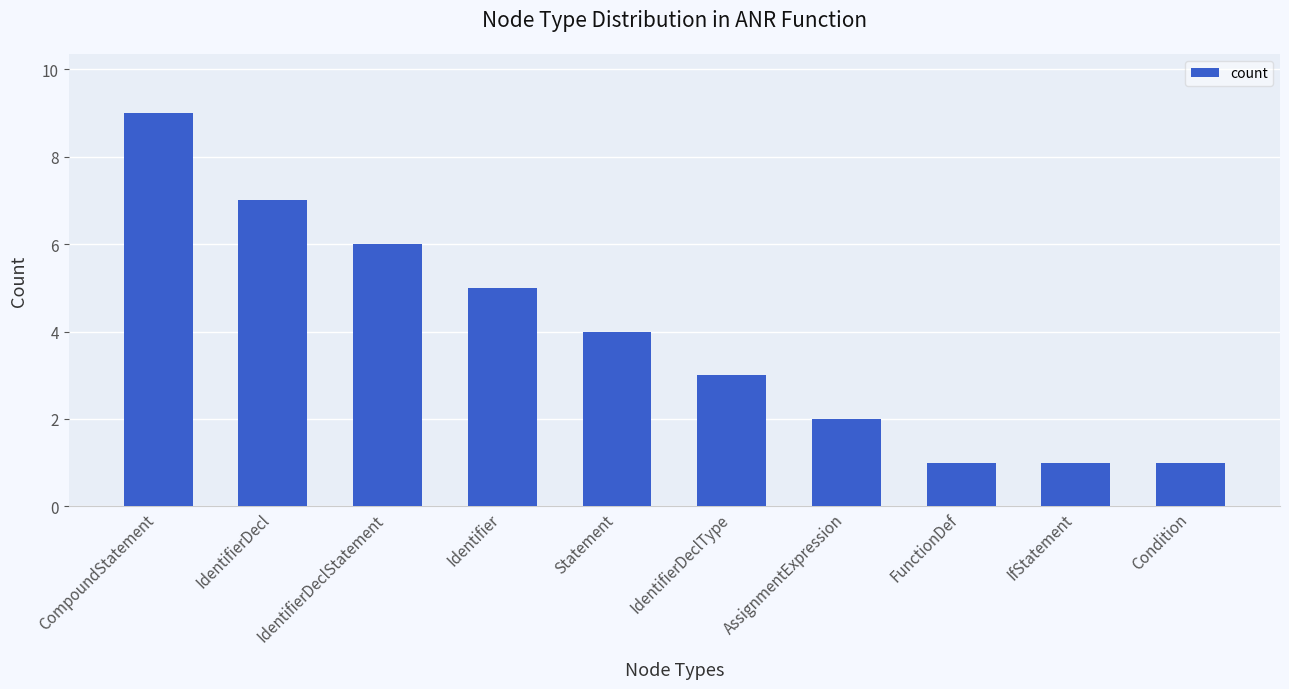

Between IdentifierDecl and FunctionDef, which is larger?

IdentifierDecl